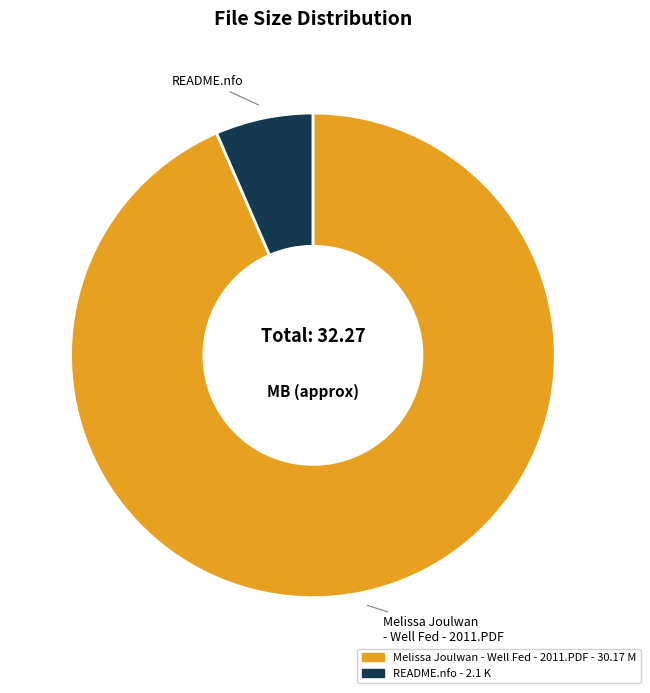

Is the sum of Melissa Joulwan - Well Fed - 2011.PDF and README.nfo greater than half?

Yes